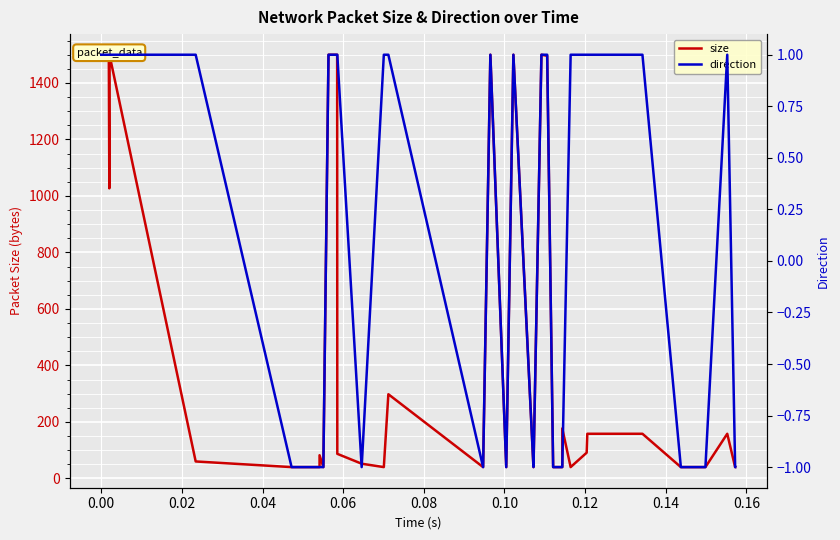

Is it true that size equals 85 at 34?

False